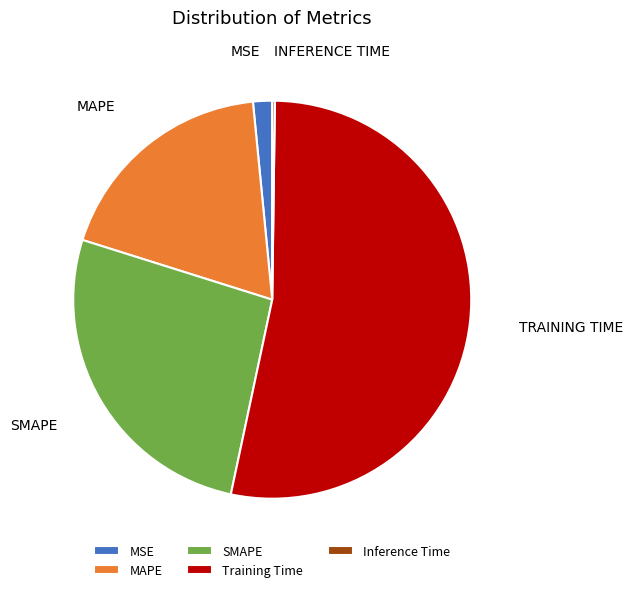

Combined, do Training Time and MSE account for over 50%?

Yes